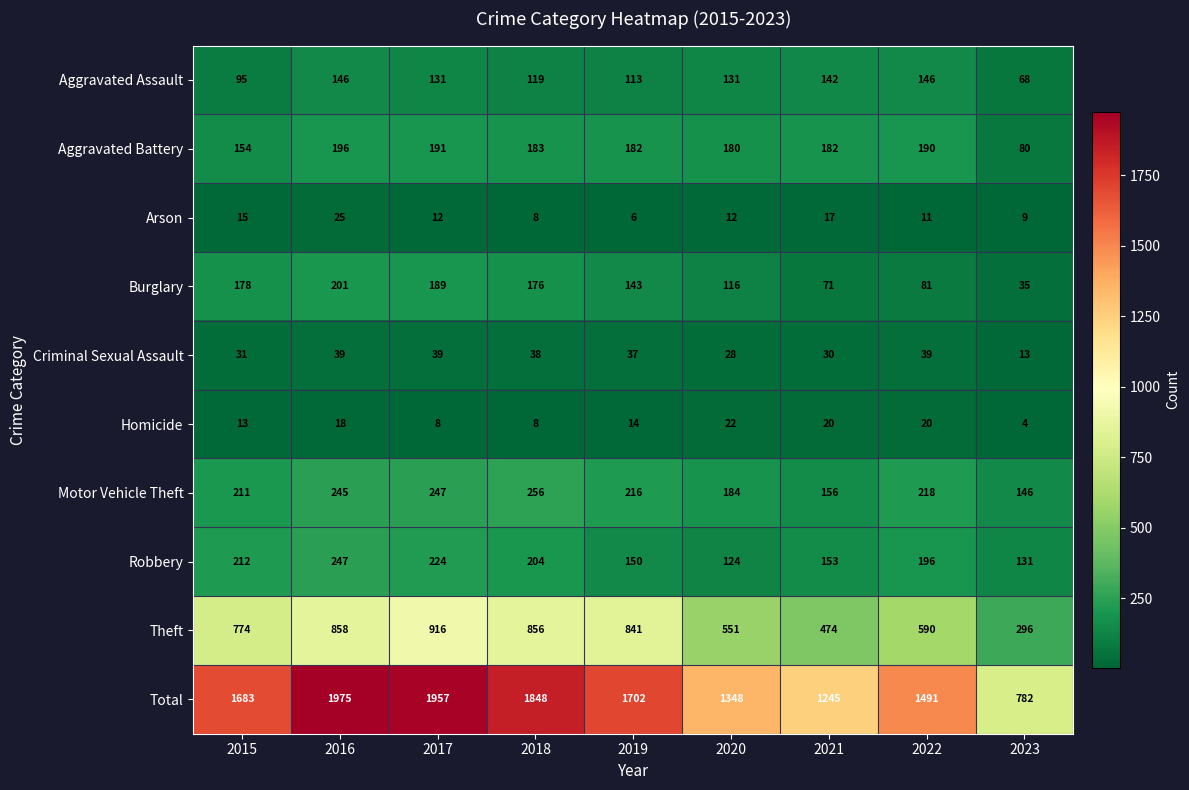

True or false: Aggravated Battery has a value of 127 at 2023.

False